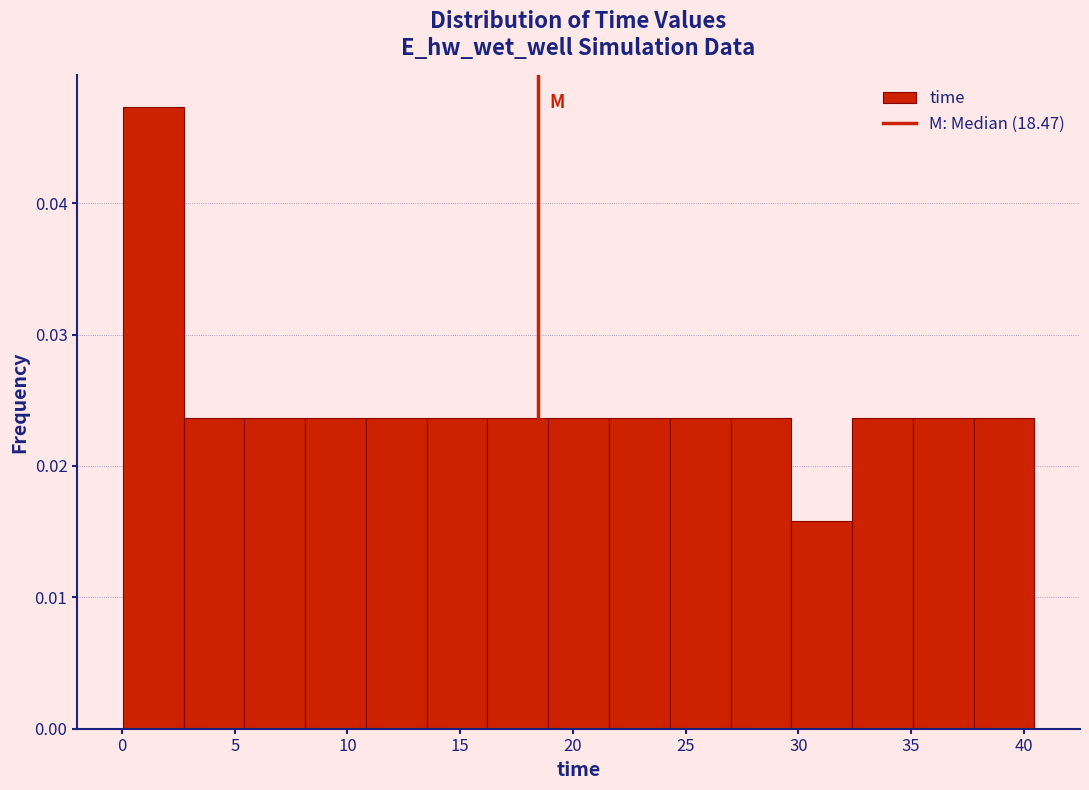

Reading left to right, list every bar in this chart as the range it spans on the x-axis followed by its height. Neither the bar edges nor the heights are printed on the chart, so give them approximately, as read against the axes.

0.0 to 2.5: 0.047
2.5 to 5.5: 0.024
5.5 to 8.0: 0.024
8.0 to 11.0: 0.024
11.0 to 13.5: 0.024
13.5 to 16.0: 0.024
16.0 to 19.0: 0.024
19.0 to 21.5: 0.024
21.5 to 24.5: 0.024
24.5 to 27.0: 0.024
27.0 to 29.5: 0.024
29.5 to 32.5: 0.016
32.5 to 35.0: 0.024
35.0 to 38.0: 0.024
38.0 to 40.5: 0.024